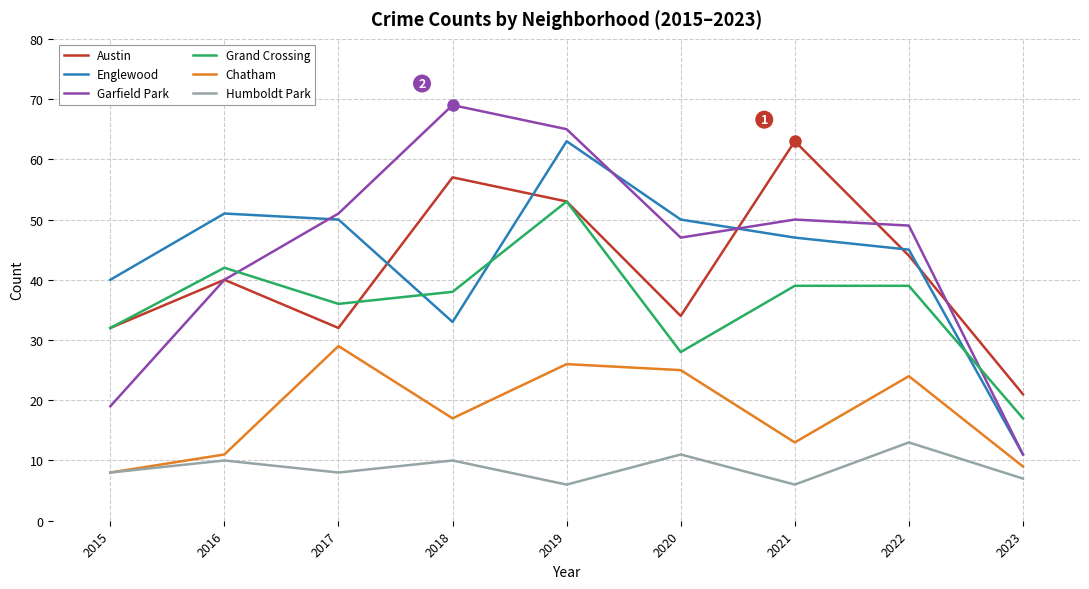

Which series has the largest range (max minus min)?

Garfield Park